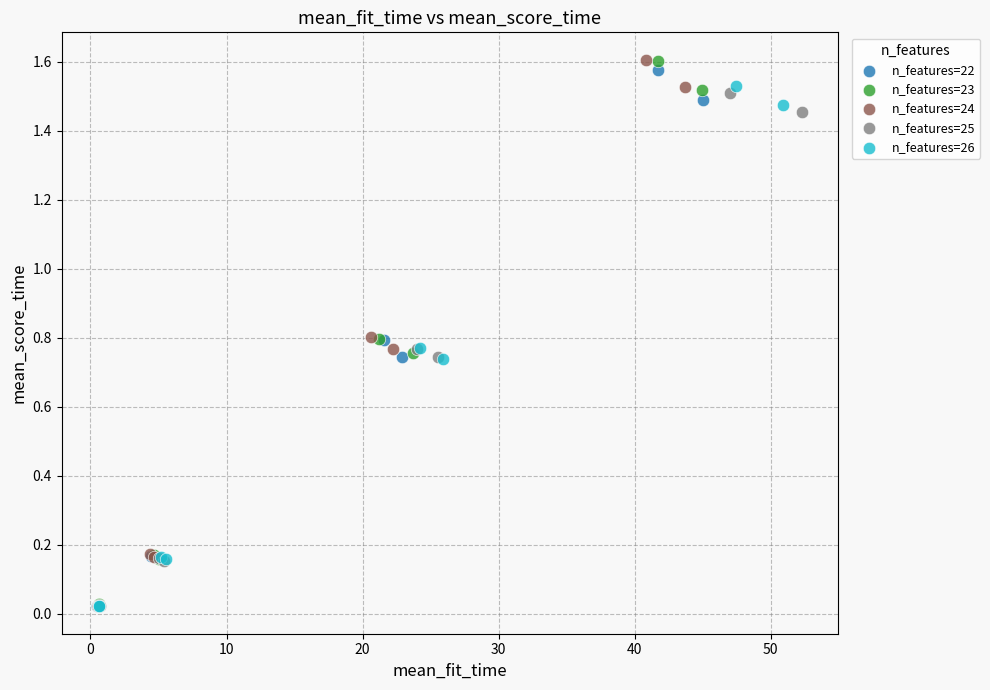

Which series has the widest spread of Y values?

n_features=24